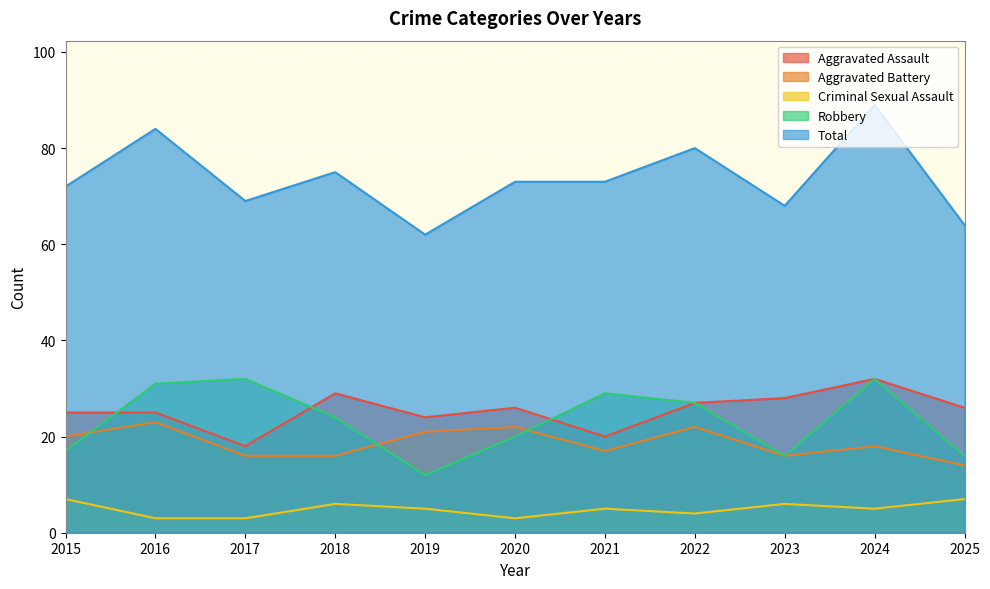

Reading left to right, what are all the values shown in this chart?

Aggravated Assault: 2015=25	2016=25	2017=18	2018=29	2019=24	2020=26	2021=20	2022=27	2023=28	2024=32	2025=26
Aggravated Battery: 2015=20	2016=23	2017=16	2018=16	2019=21	2020=22	2021=17	2022=22	2023=16	2024=18	2025=14
Criminal Sexual Assault: 2015=7	2016=3	2017=3	2018=6	2019=5	2020=3	2021=5	2022=4	2023=6	2024=5	2025=7
Robbery: 2015=17	2016=31	2017=32	2018=24	2019=12	2020=20	2021=29	2022=27	2023=16	2024=32	2025=16
Total: 2015=72	2016=84	2017=69	2018=75	2019=62	2020=73	2021=73	2022=80	2023=68	2024=89	2025=64